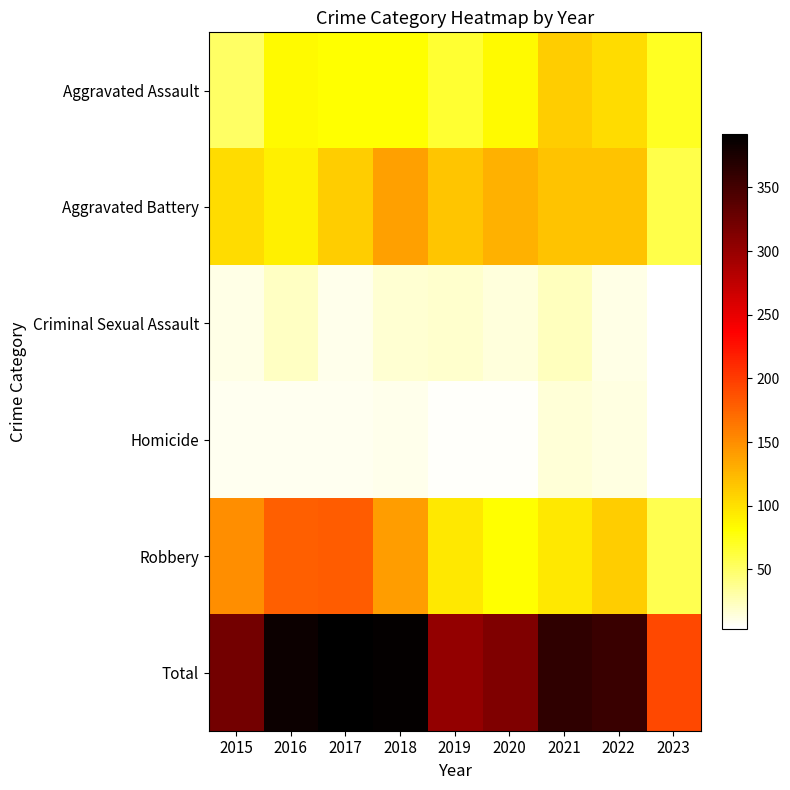

Reading left to right, what are all the values shown in this chart?

Aggravated Assault: 2015=51	2016=85	2017=82	2018=81	2019=66	2020=84	2021=111	2022=103	2023=70
Aggravated Battery: 2015=102	2016=90	2017=112	2018=139	2019=116	2020=128	2021=117	2022=118	2023=58
Criminal Sexual Assault: 2015=12	2016=22	2017=10	2018=18	2019=19	2020=14	2021=24	2022=11	2023=4
Homicide: 2015=8	2016=8	2017=8	2018=10	2019=5	2020=6	2021=16	2022=13	2023=3
Robbery: 2015=149	2016=179	2017=180	2018=140	2019=95	2020=81	2021=95	2022=112	2023=57
Total: 2015=322	2016=384	2017=392	2018=388	2019=301	2020=313	2021=363	2022=357	2023=192